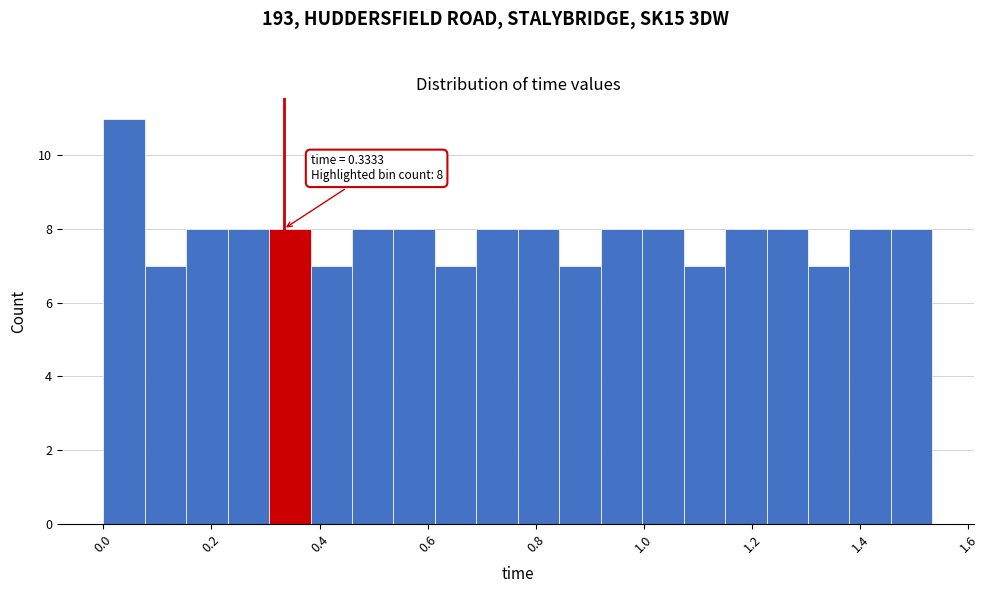

Around what value on the x-axis is the tallest bar? Give the approximate position of its centre, as read against the axis.

0.04